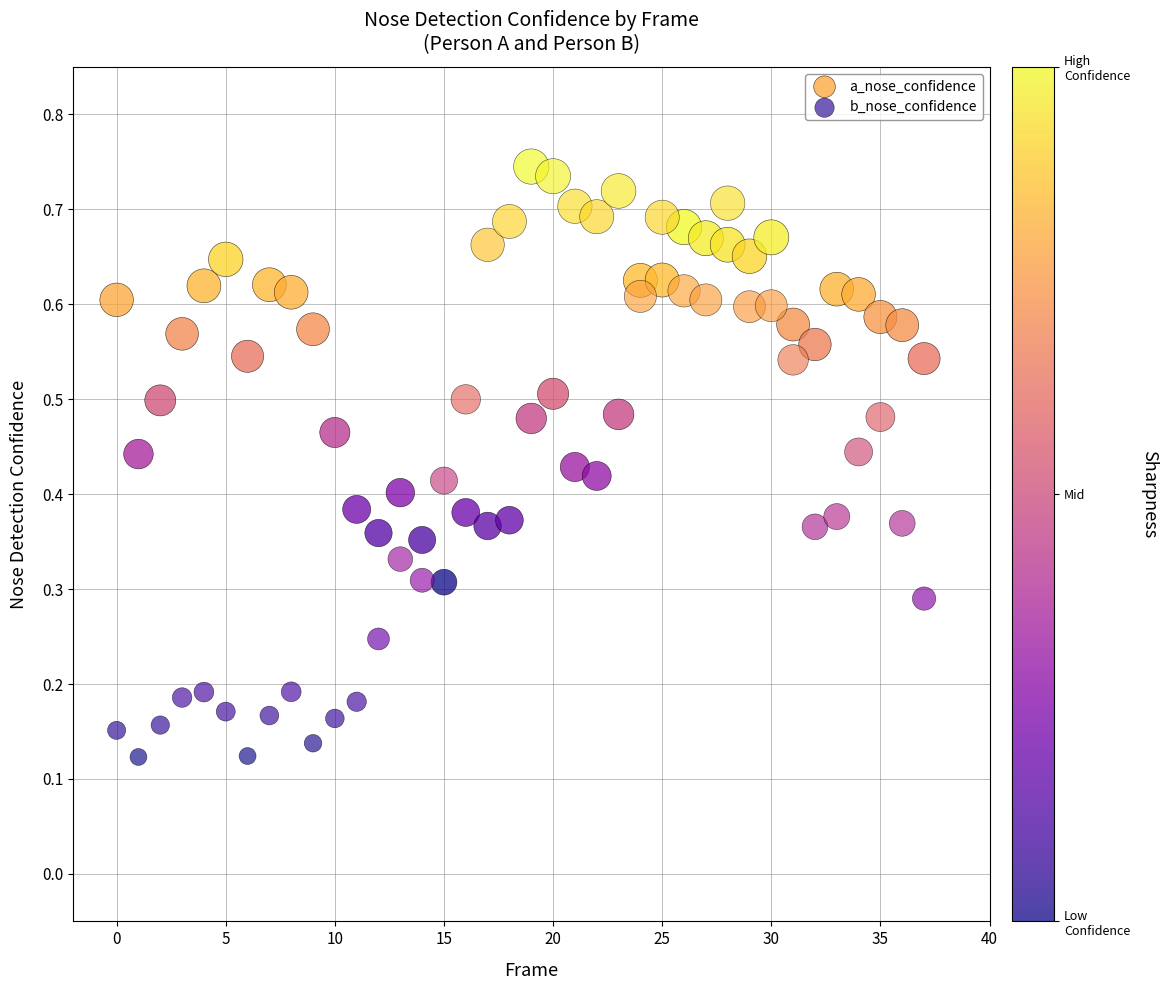

Which series reaches the minimum Y coordinate?

b_nose_confidence